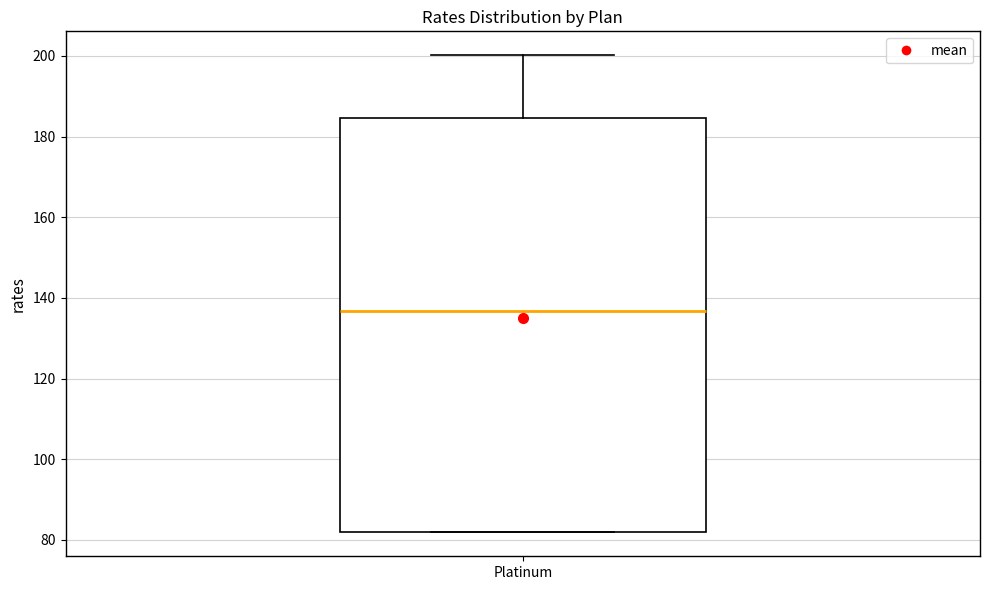

Where does the upper whisker of the box for Platinum end on the y-axis? The values are not printed on the chart, so give them approximately, as read against the axis.

200